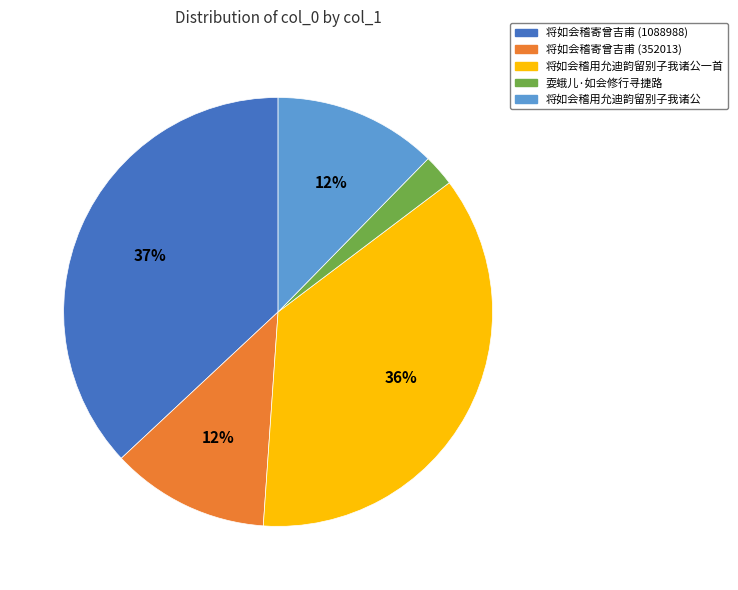

The 将如会稽用允迪韵留别子我诸公一首 slice represents 49% of the pie. True or false?

False